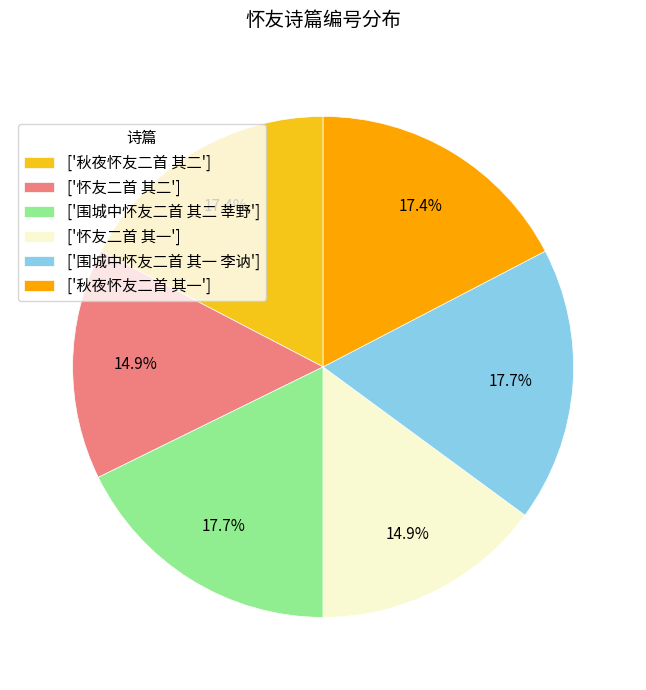

What percentage is NOT represented by ['围城中怀友二首 其一 李讷']?

82.3%